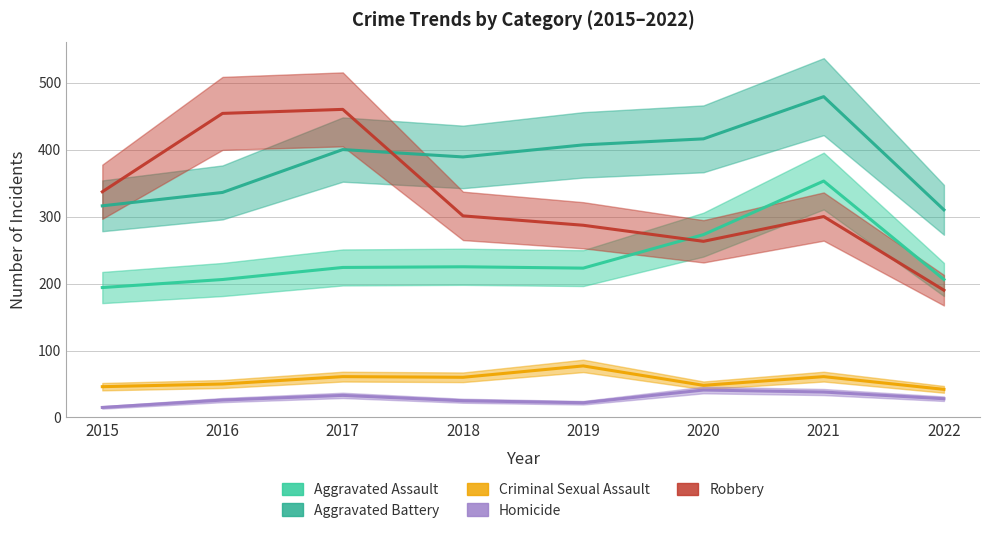

Reading left to right, list all the values displayed in this chart.

Aggravated Assault: 2015=194	2016=206	2017=224	2018=225	2019=223	2020=273	2021=353	2022=206
Aggravated Battery: 2015=316	2016=336	2017=400	2018=389	2019=407	2020=416	2021=479	2022=310
Criminal Sexual Assault: 2015=46	2016=50	2017=61	2018=60	2019=77	2020=48	2021=61	2022=42
Homicide: 2015=15	2016=26	2017=33	2018=25	2019=22	2020=41	2021=38	2022=28
Robbery: 2015=337	2016=454	2017=460	2018=301	2019=287	2020=263	2021=300	2022=190